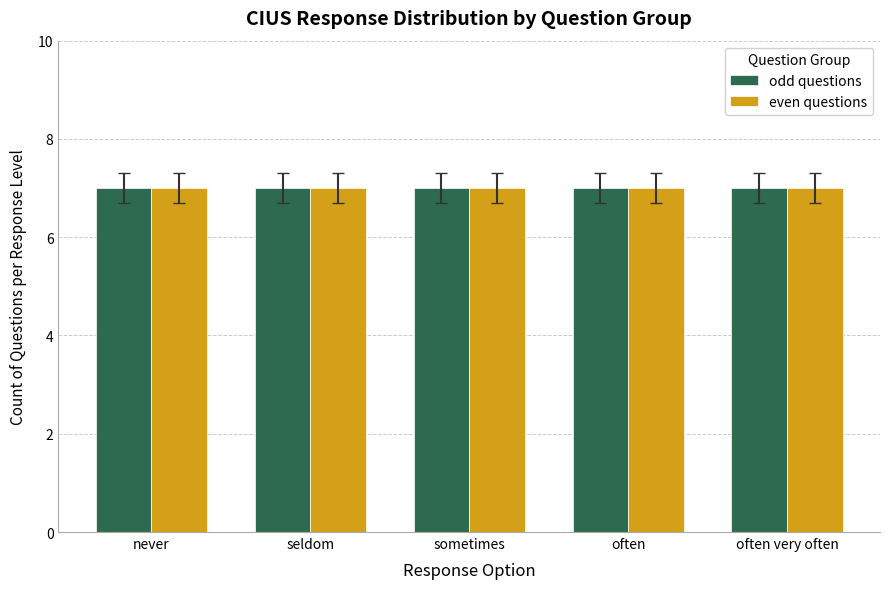

How many categories are shown in the chart?

5